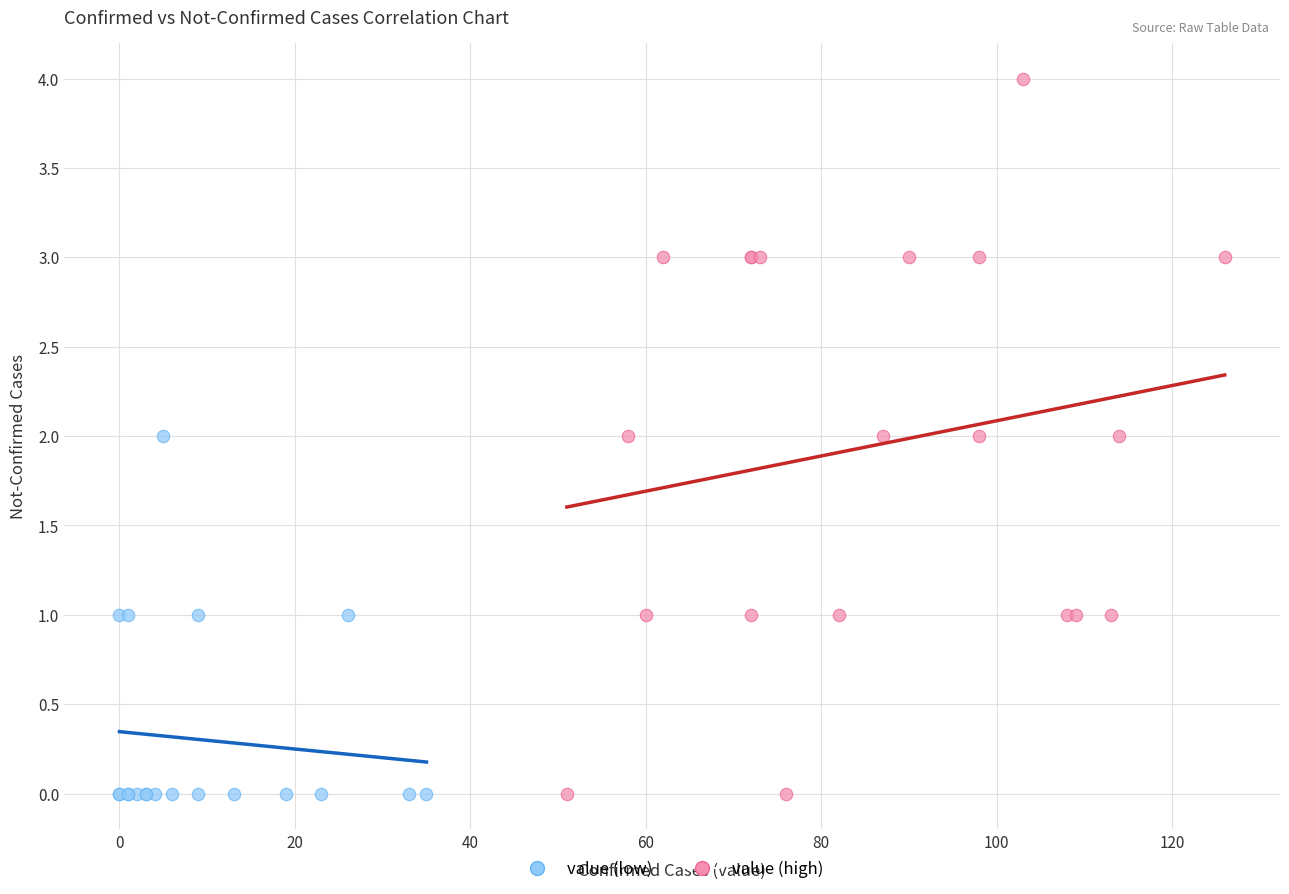

Which series contains the highest Y value?

value (high)